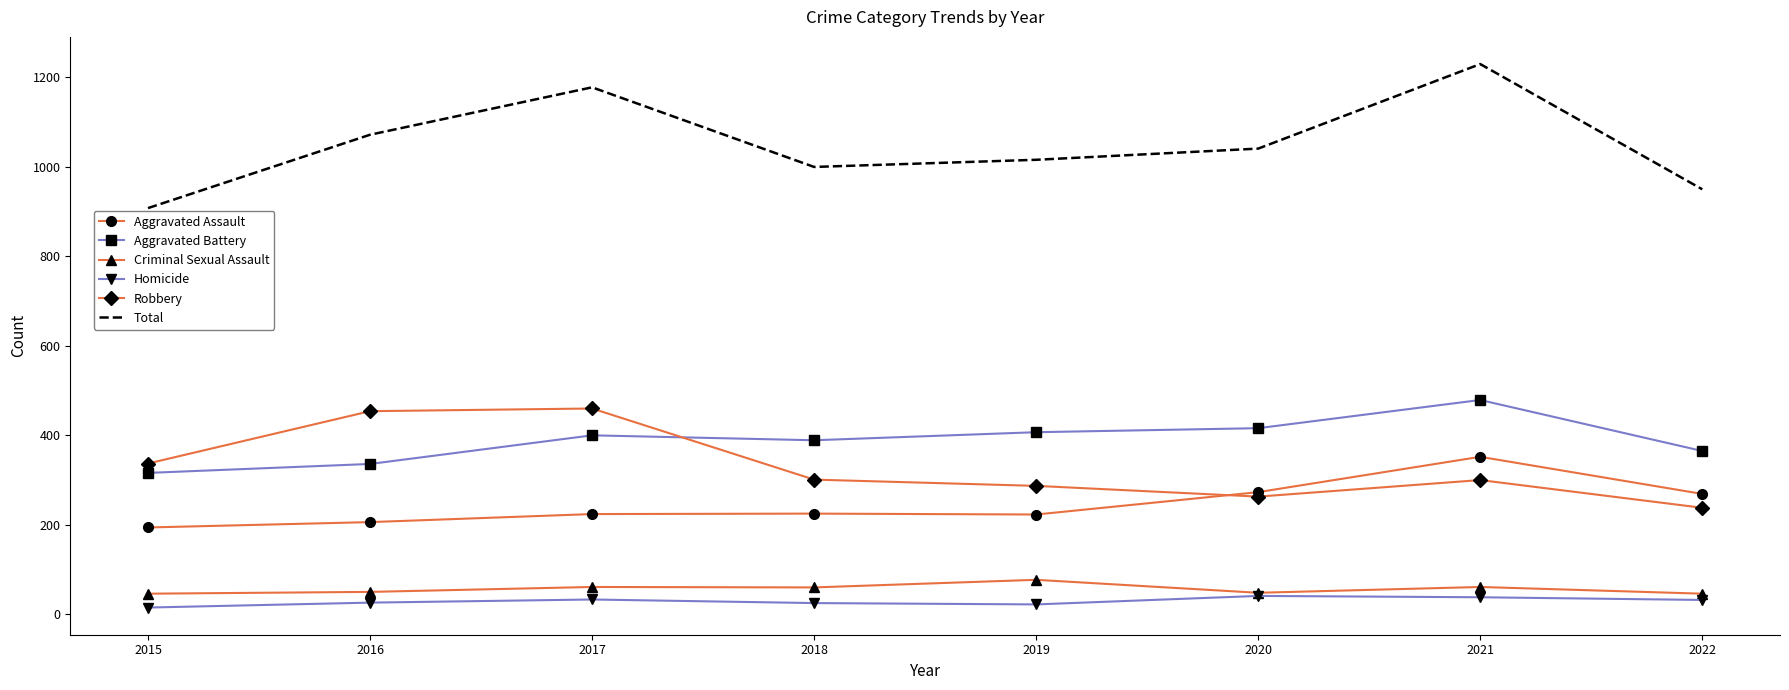

Which series changed the most between 2015 and 2017?

Total